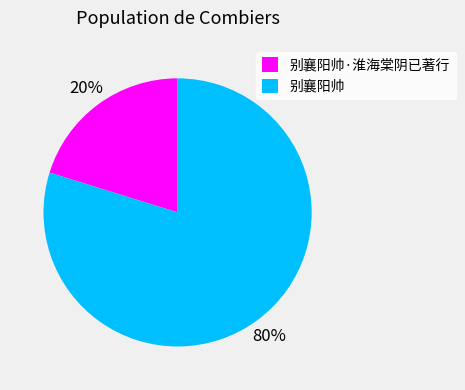

What percentage is the 别襄阳帅·淮海棠阴已著行 slice, to the nearest percent?

20%